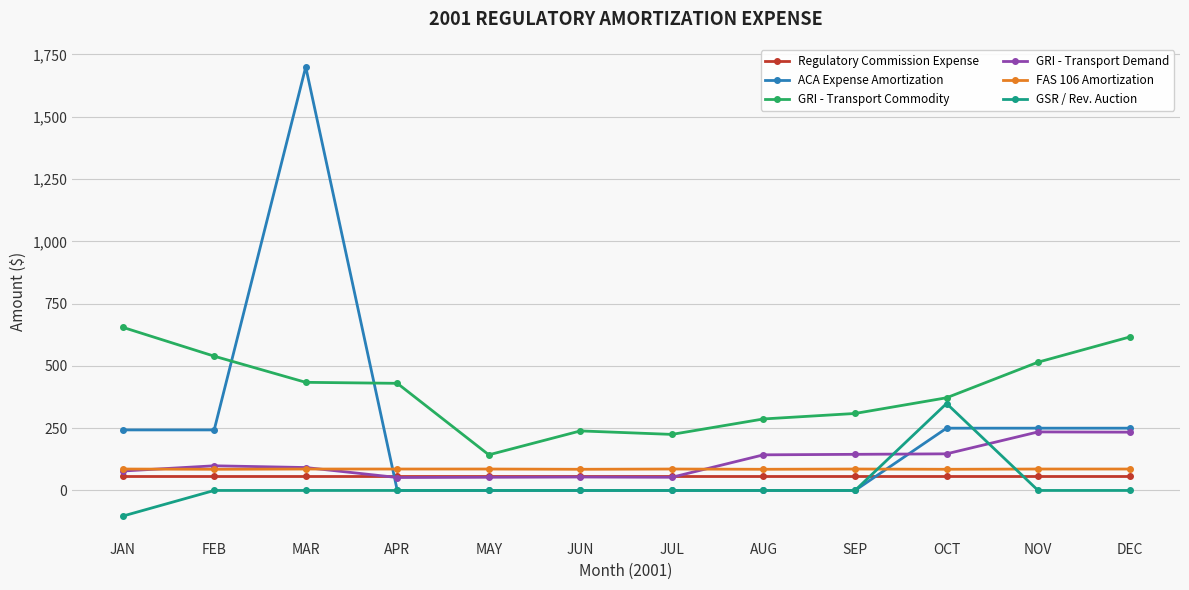

Is this an area chart (filled region under the line)?

No